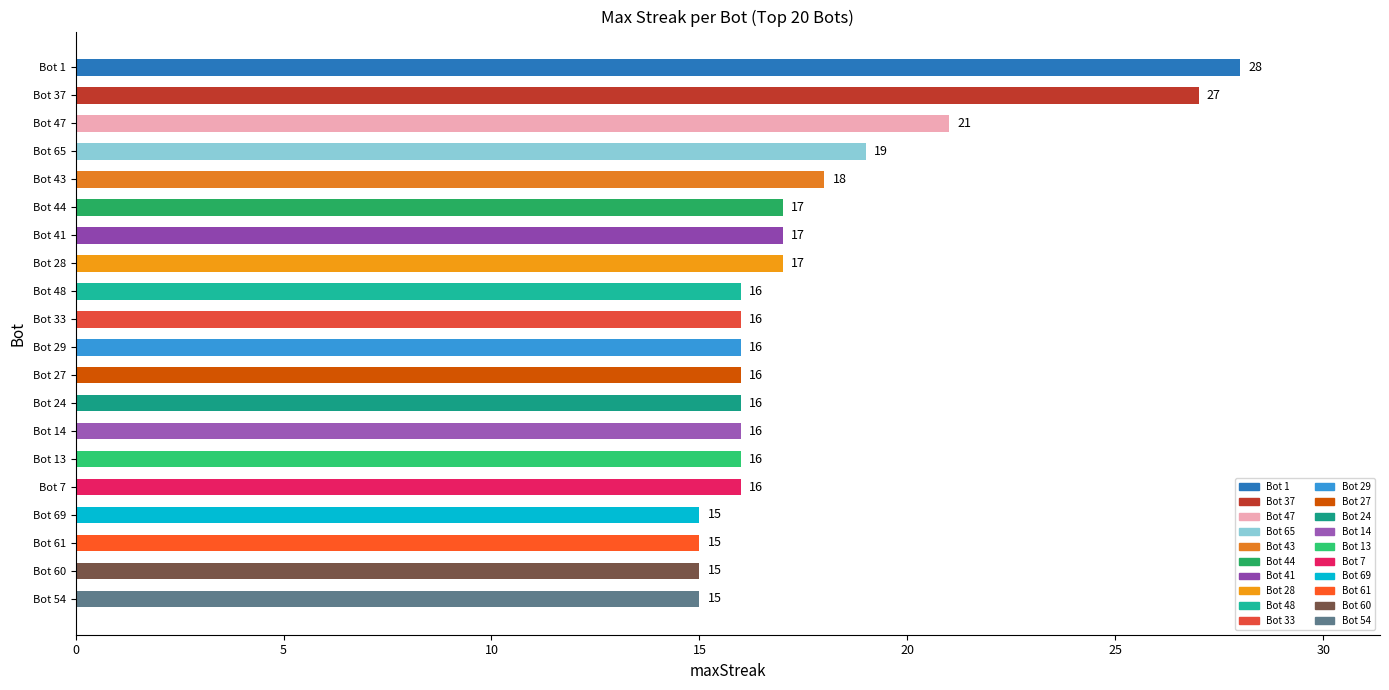

What is the difference between the maximum and minimum values?

13